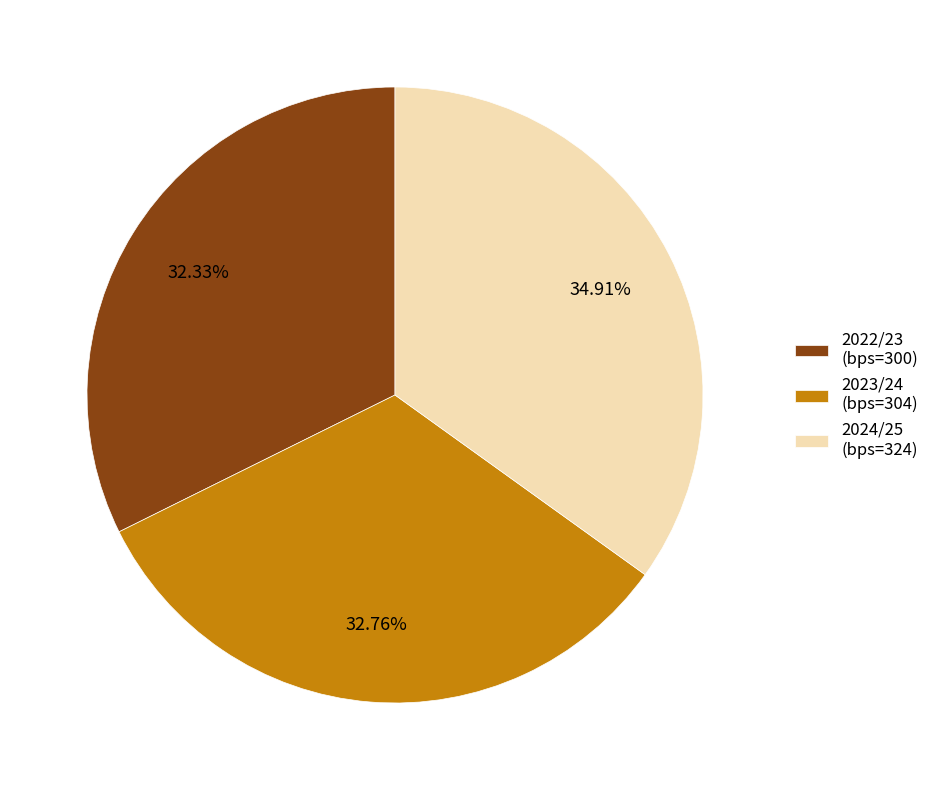

Which slice is the largest?

2024/25 (bps=324)